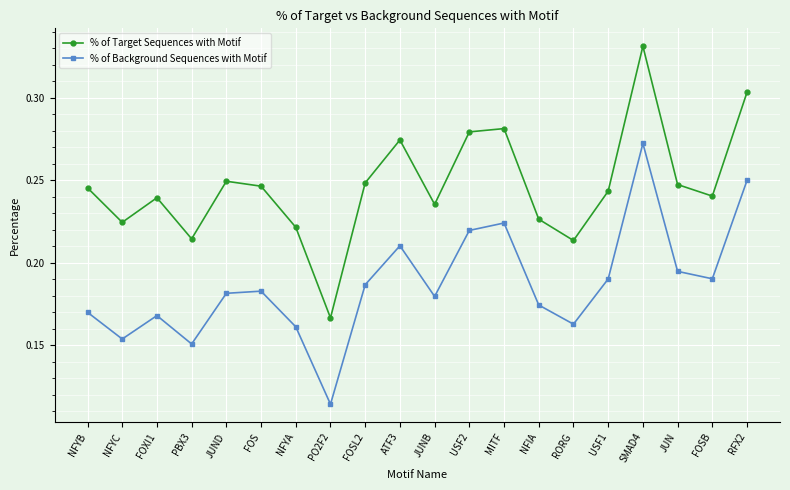

Is it true that % of Target Sequences with Motif equals 0.1 at SMAD4?

False